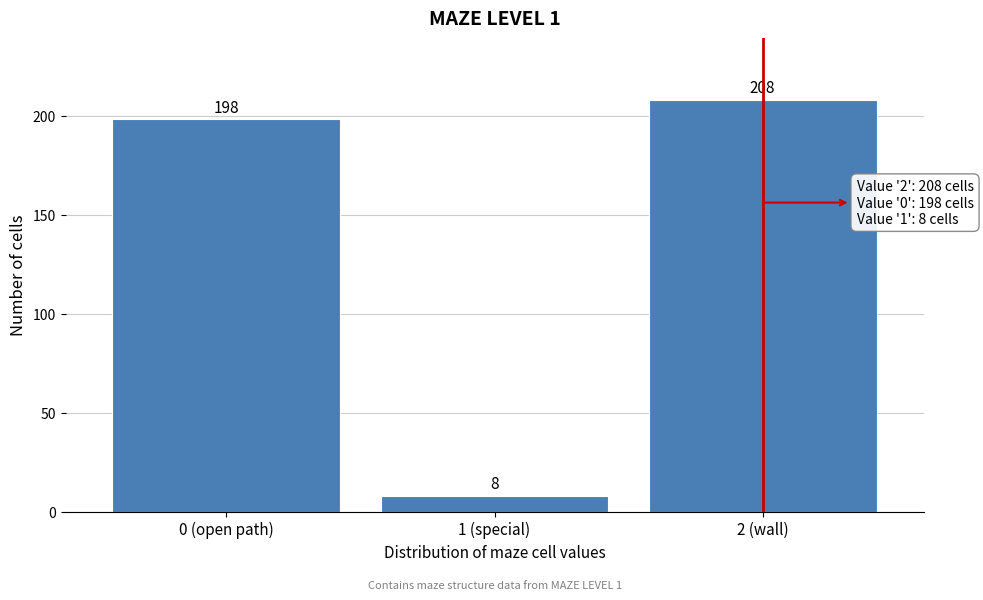

Reading right to left, what are all the values shown in this chart?

2 (wall)=208	1 (special)=8	0 (open path)=198